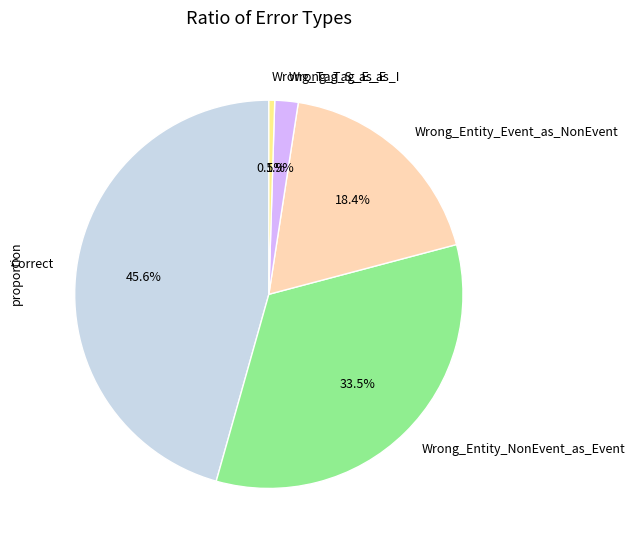

Which has a higher value, Wrong_Tag_E_as_I or Wrong_Entity_NonEvent_as_Event?

Wrong_Entity_NonEvent_as_Event